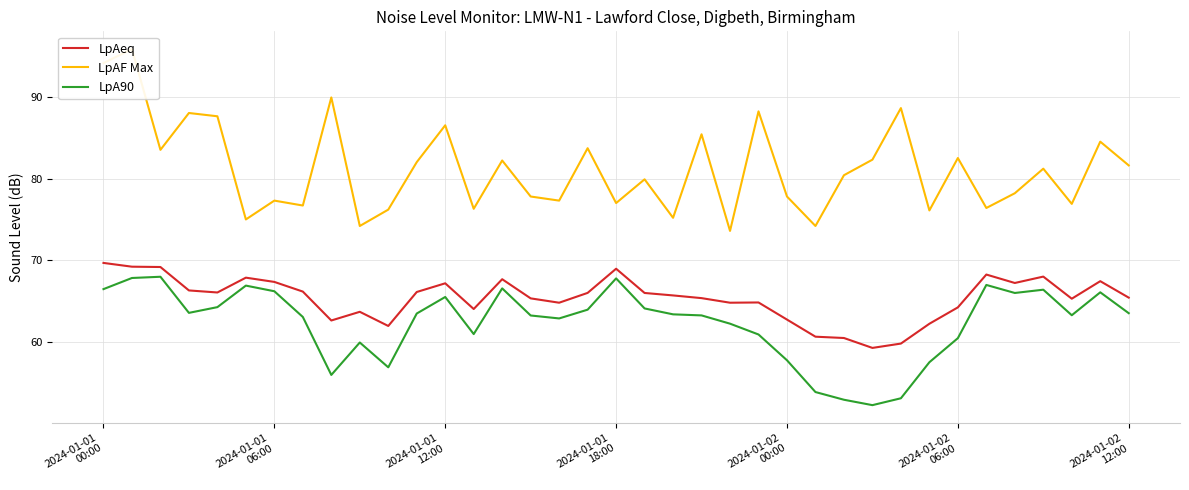

What is the maximum value for LpAeq?

69.7